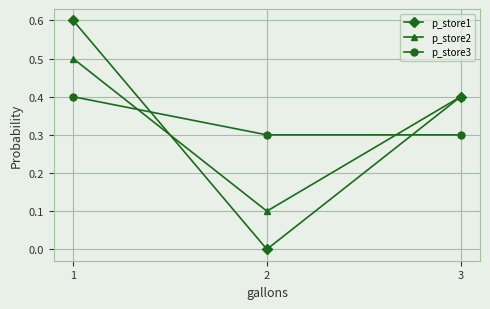

At which category does the chart reach its minimum across all series?

2